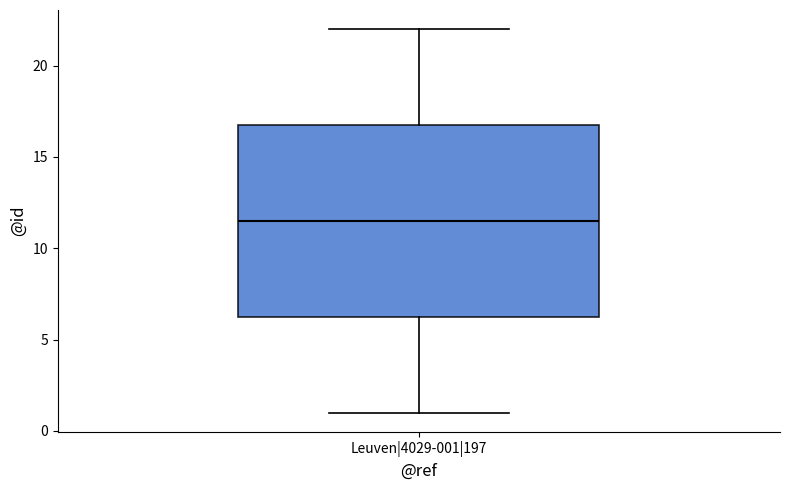

Where does the lower whisker of the box for Leuven|4029-001|197 end on the y-axis? The values are not printed on the chart, so give them approximately, as read against the axis.

1.0